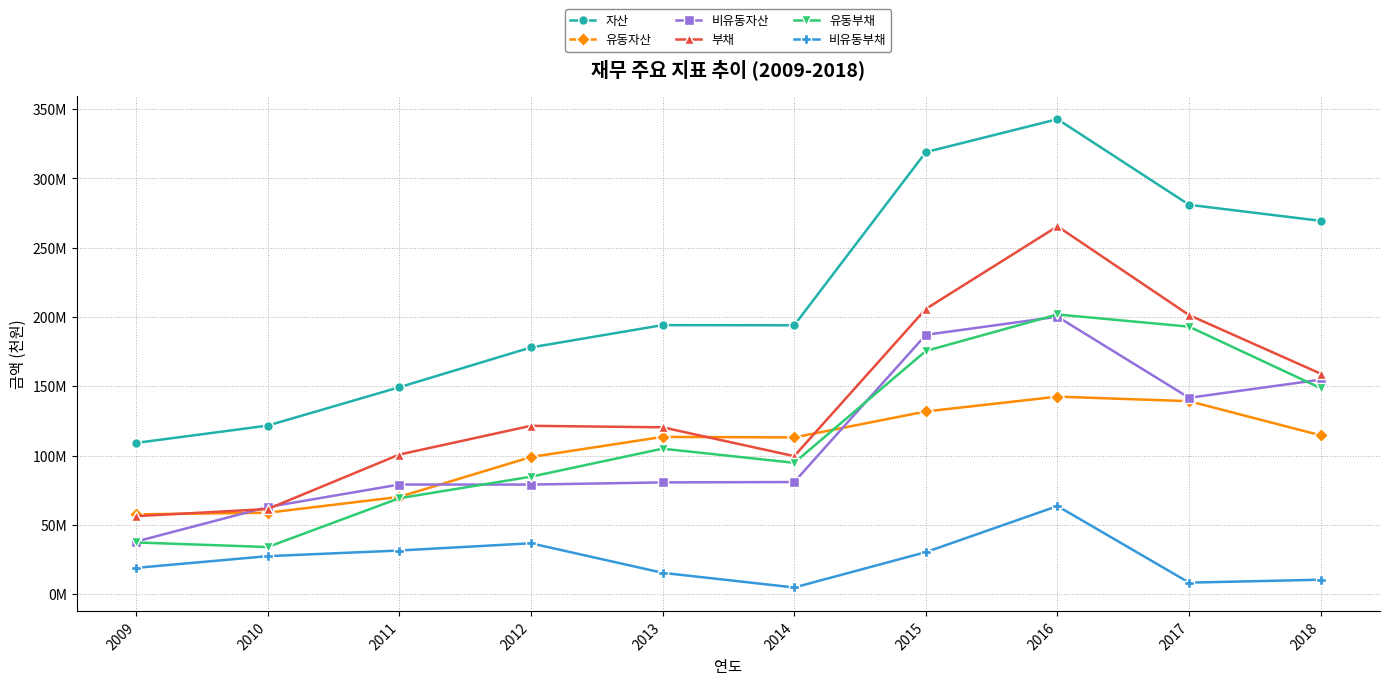

In 자산, how many points are higher than both neighbors (excluding endpoints)?

2